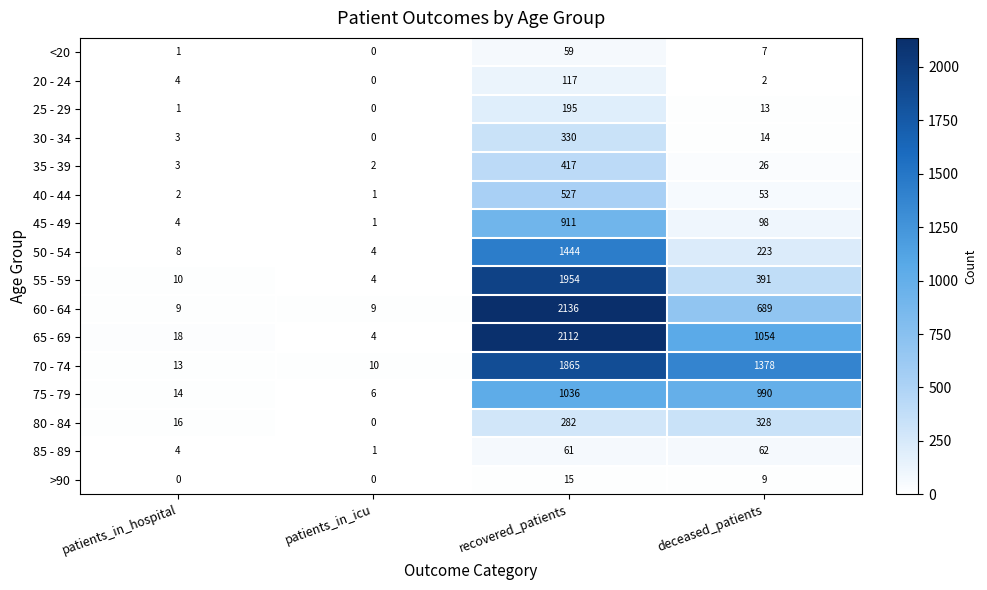

What is the spread (max minus min) of values at patients_in_icu?

10